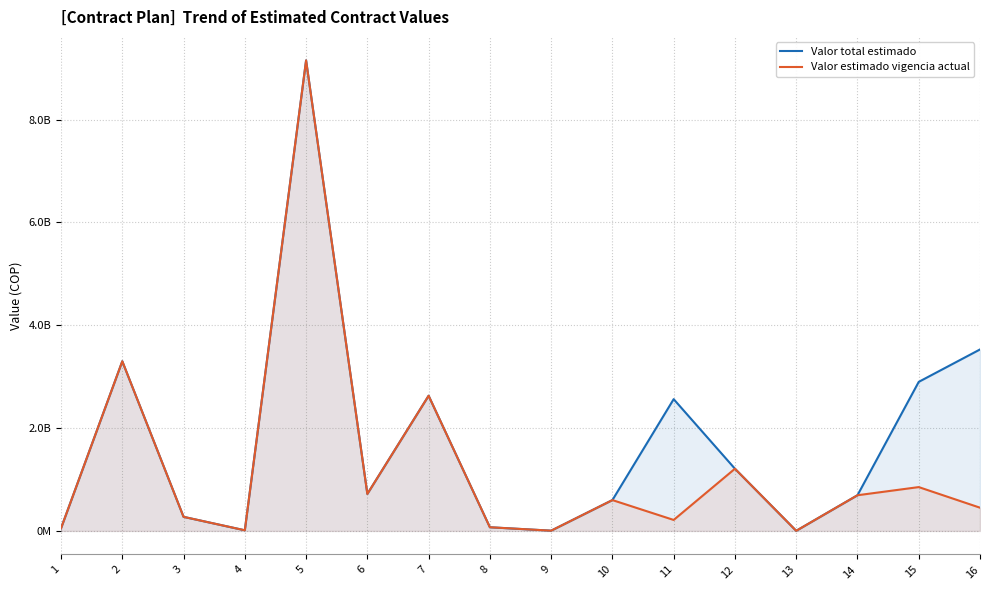

Which series has the largest total across all categories?

Valor total estimado